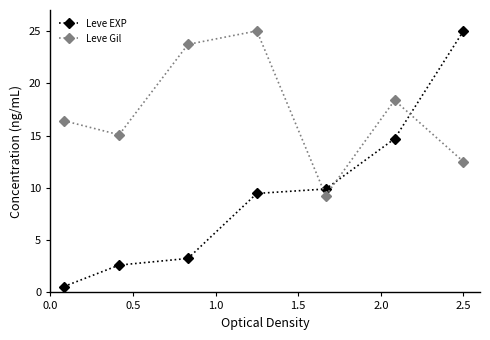

How many times do Leve EXP and Leve Gil cross each other?

3